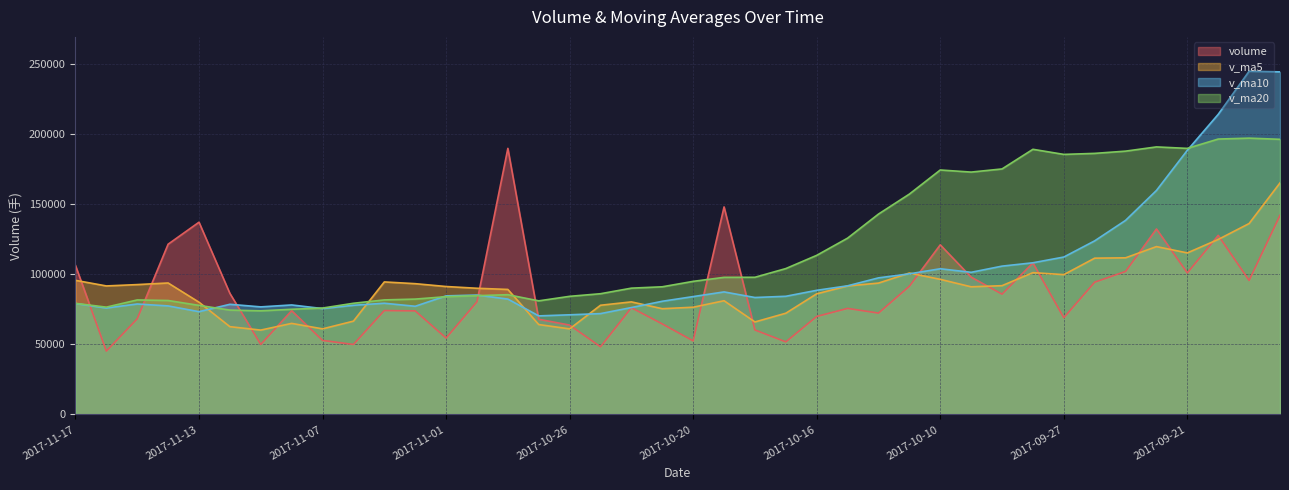

What value does the v_ma10 series have at 2017-09-29?

105814.6